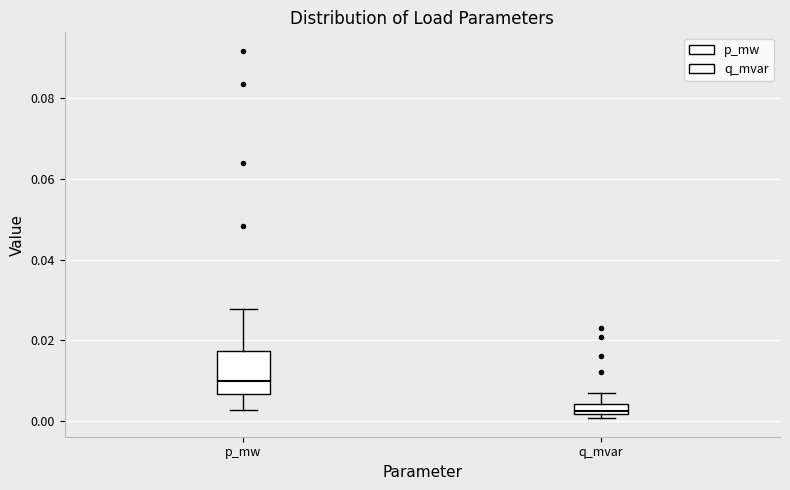

Where is the lower edge of the box for q_mvar on the y-axis? The values are not printed on the chart, so give them approximately, as read against the axis.

0.002